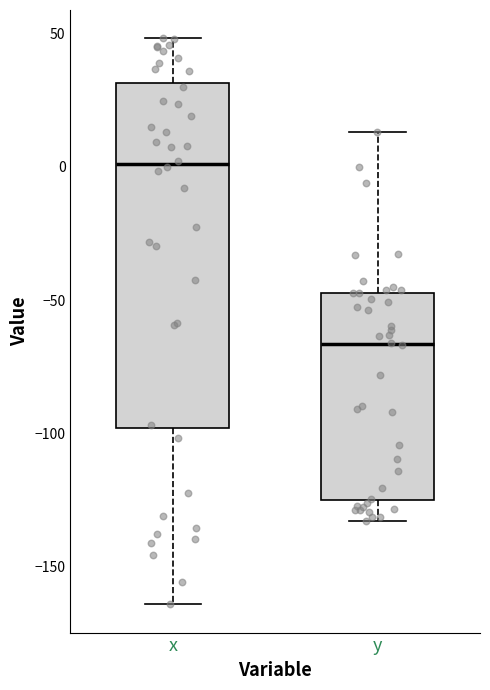

Comparing the boxes themselves (not the whiskers), which one is the tallest?

x